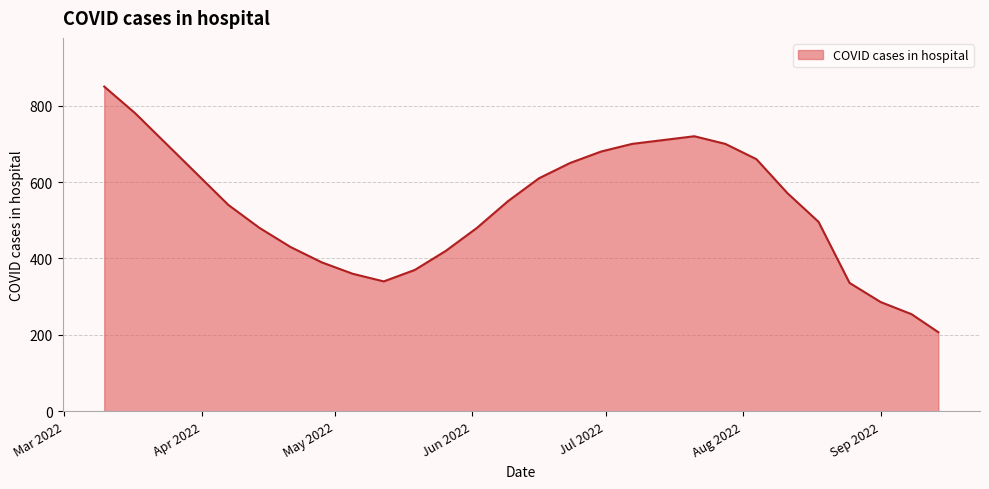

What is the greatest value displayed?

850